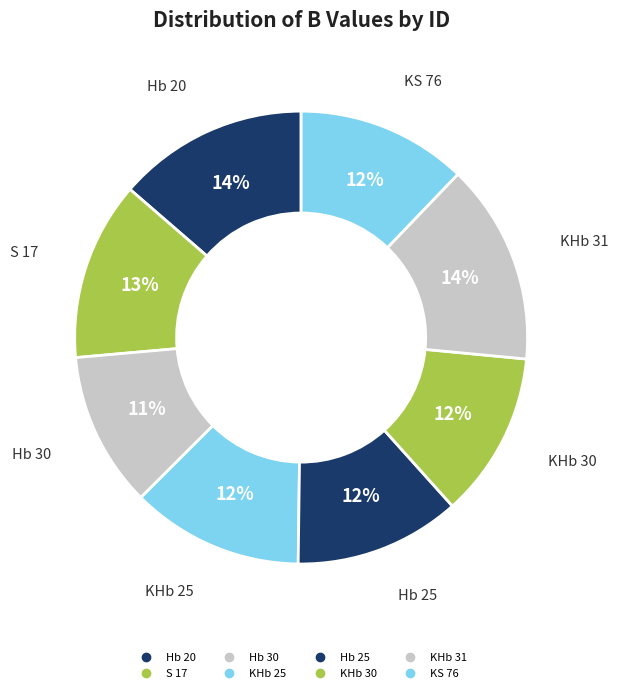

The KHb 31 slice represents 14% of the pie. True or false?

True